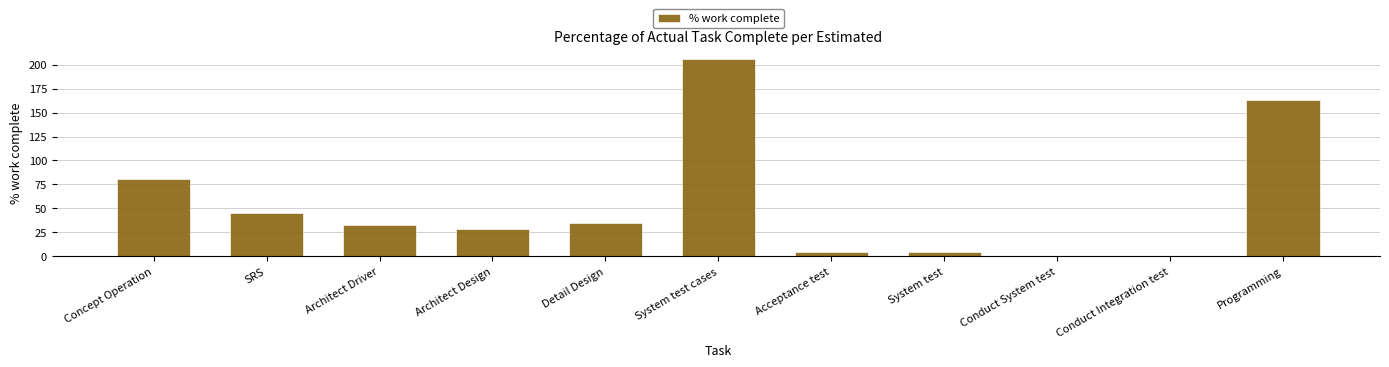

What is the difference between the values at Detail Design and Conduct Integration test?

34.8